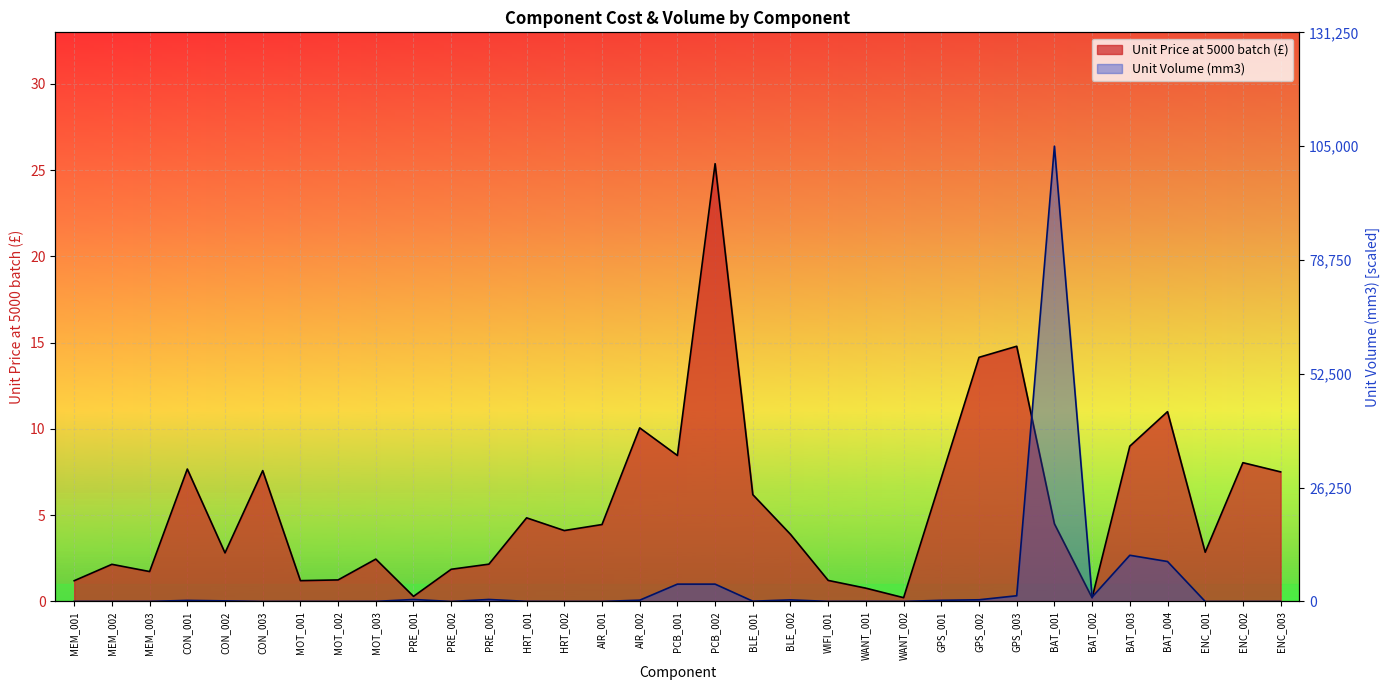

Reading left to right, transcribe all the data shown in this chart.

Unit Price at 5000 batch (£): MEM_001=1.2	MEM_002=2.2	MEM_003=1.7	CON_001=7.7	CON_002=2.8	CON_003=7.6	MOT_001=1.2	MOT_002=1.2	MOT_003=2.5	PRE_001=0.3	PRE_002=1.9	PRE_003=2.2	HRT_001=4.8	HRT_002=4.1	AIR_001=4.5	AIR_002=10.1	PCB_001=8.5	PCB_002=25.4	BLE_001=6.2	BLE_002=3.9	WIFI_001=1.2	WANT_001=0.8	WANT_002=0.2	GPS_001=7.2	GPS_002=14.1	GPS_003=14.8	BAT_001=4.5	BAT_002=0.2	BAT_003=9.0	BAT_004=11.0	ENC_001=2.9	ENC_002=8.0	ENC_003=7.5
Unit Volume (mm3): MEM_001=0.0	MEM_002=0.0	MEM_003=0.0	CON_001=0.1	CON_002=0.0	CON_003=0.0	MOT_001=0.0	MOT_002=0.0	MOT_003=0.0	PRE_001=0.1	PRE_002=0.0	PRE_003=0.1	HRT_001=0.0	HRT_002=0.0	AIR_001=0.0	AIR_002=0.1	PCB_001=1.0	PCB_002=1.0	BLE_001=0.0	BLE_002=0.1	WIFI_001=0.0	WANT_001=0.0	WANT_002=0.0	GPS_001=0.1	GPS_002=0.1	GPS_003=0.3	BAT_001=26.4	BAT_002=0.3	BAT_003=2.7	BAT_004=2.3	ENC_001=0.0	ENC_002=0.0	ENC_003=0.0